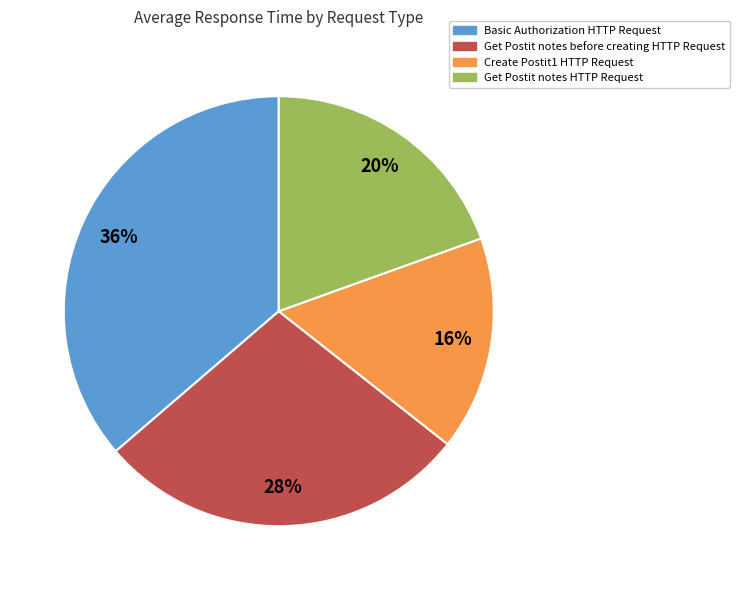

To the nearest percent, what is the combined percentage of Get Postit notes before creating HTTP Request and Get Postit notes HTTP Request?

48%